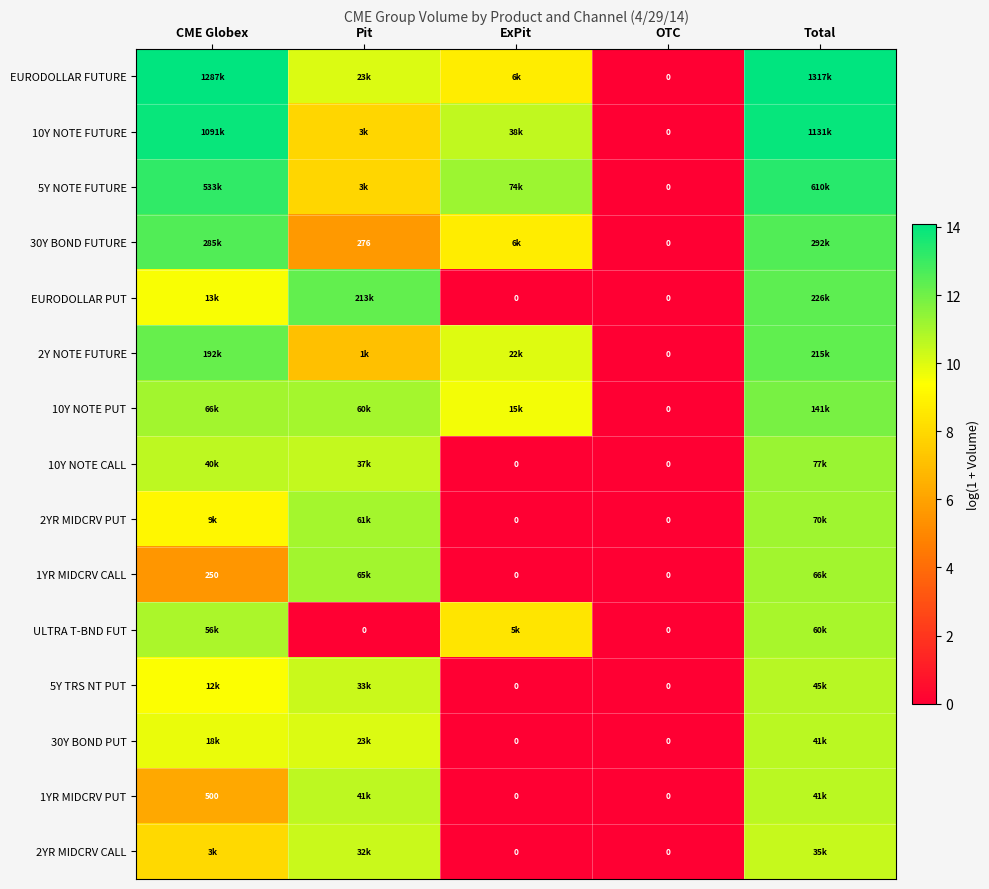

At which label does 10Y NOTE CALL first exceed 10?

CME Globex